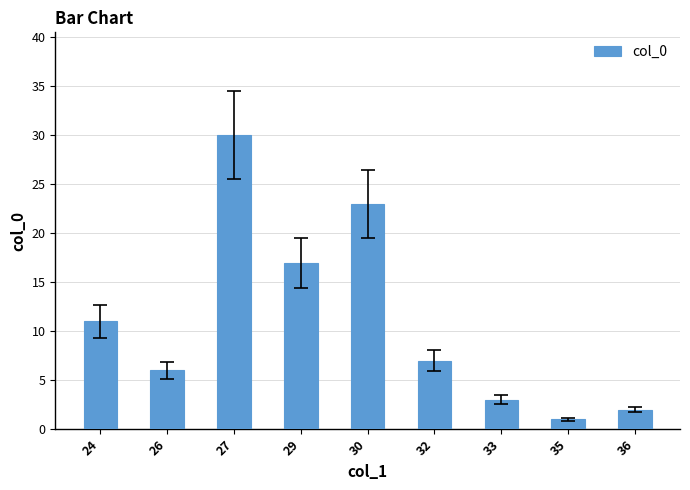

What is the sum of the values at 26 and 29?

23